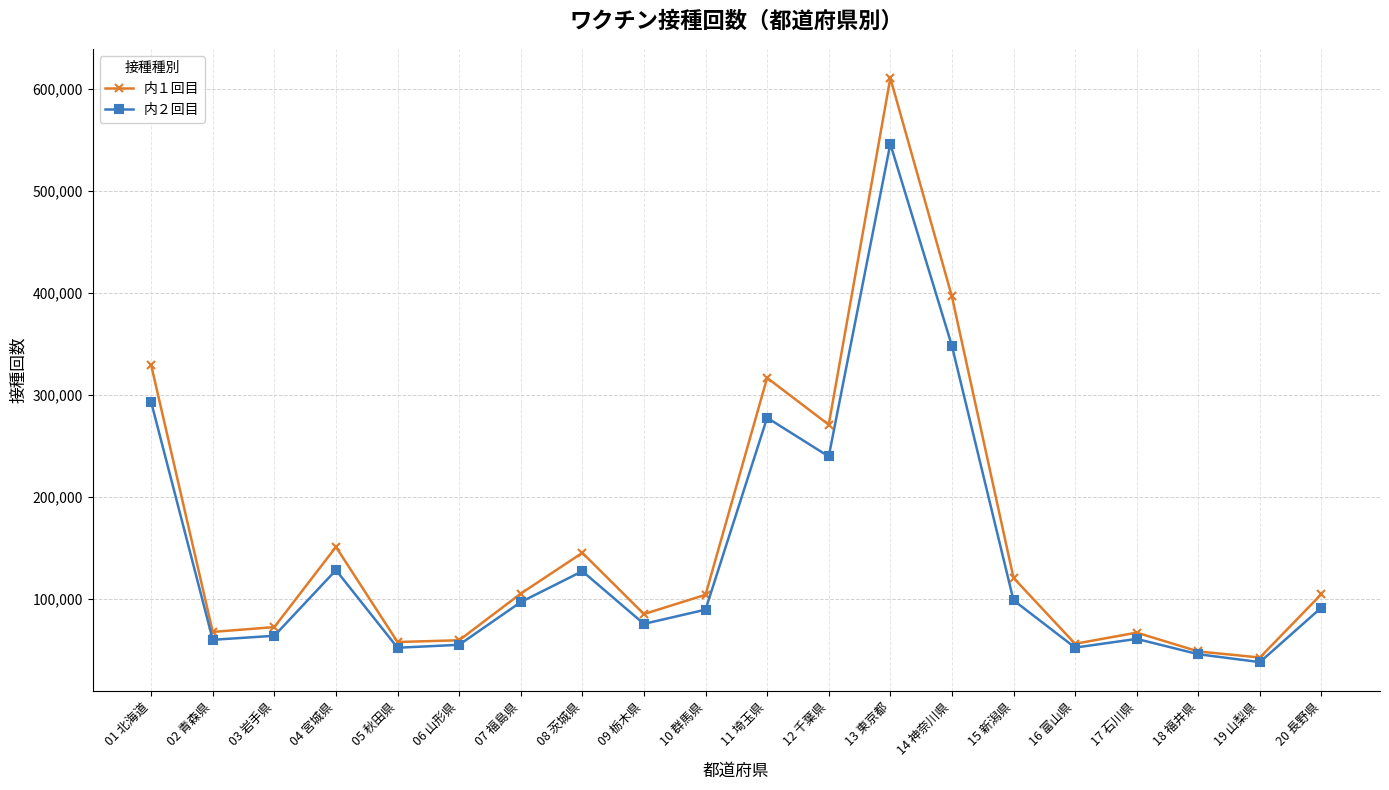

What is the label of the 11th point from the right?

10 群馬県